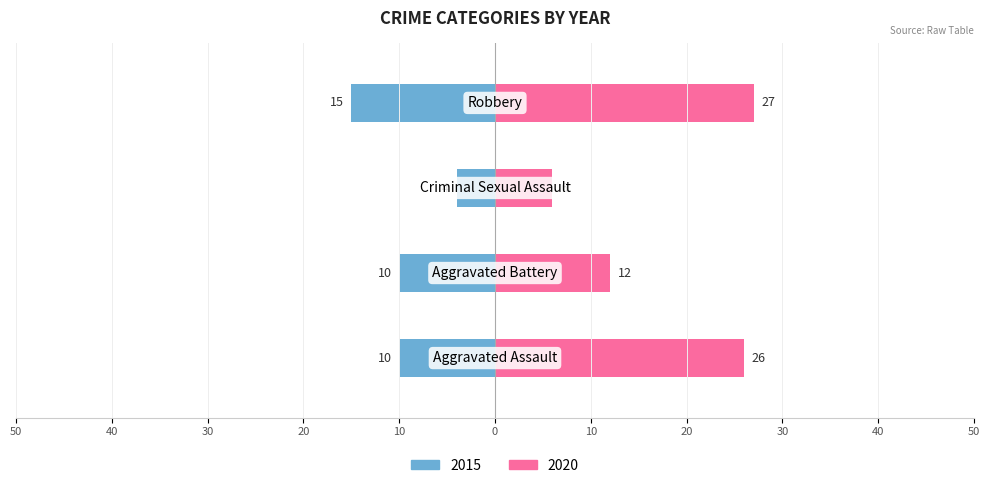

What is the label of the 1st bar from the left?

Aggravated Assault